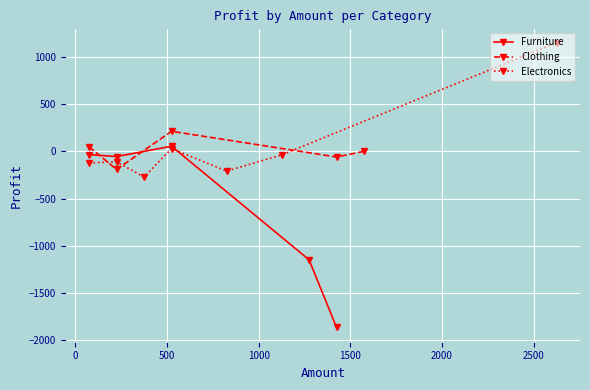

True or false: Furniture has more than 0 points higher than both neighbors.

True